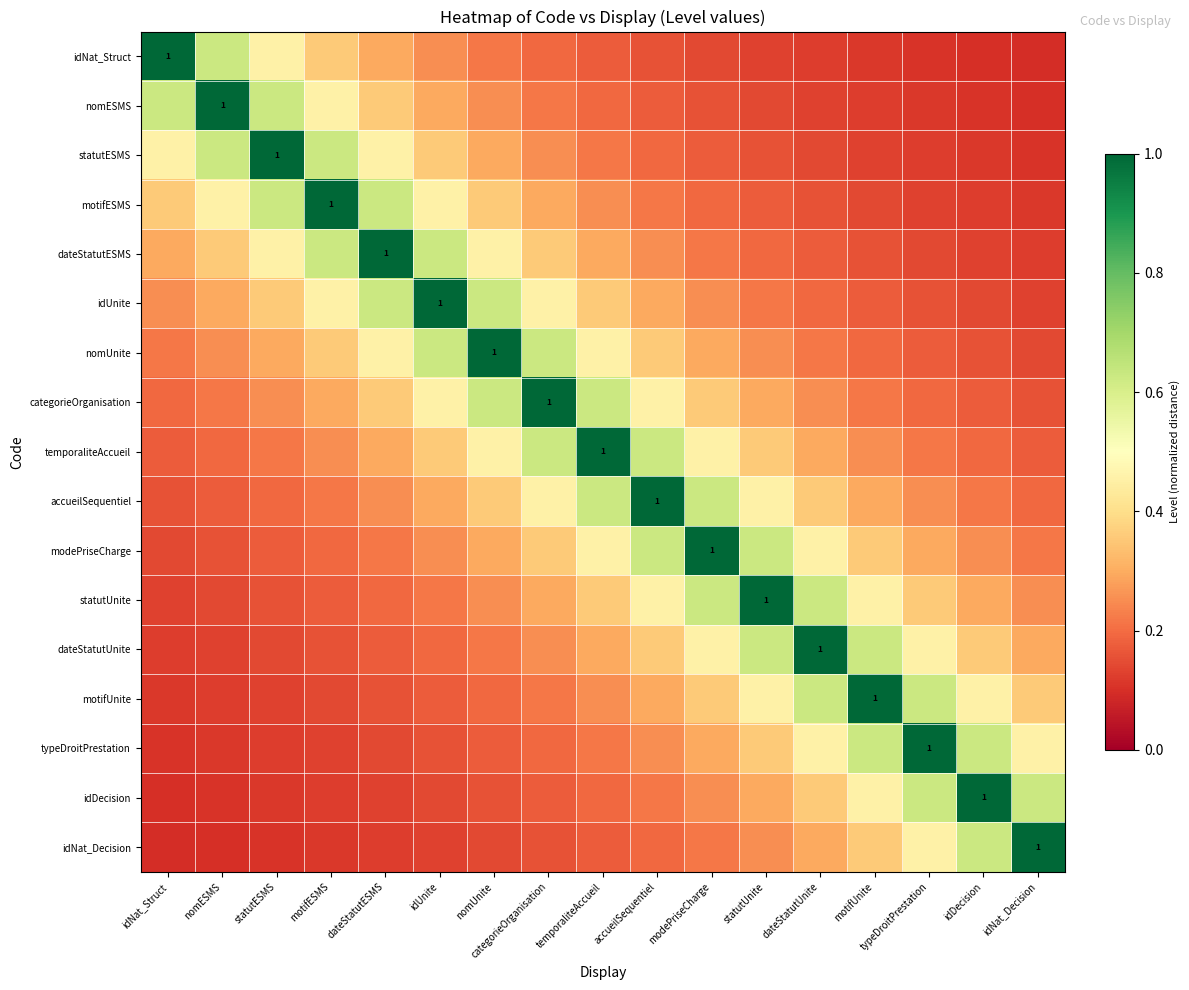

At how many categories does at least one series exceed 0?

17